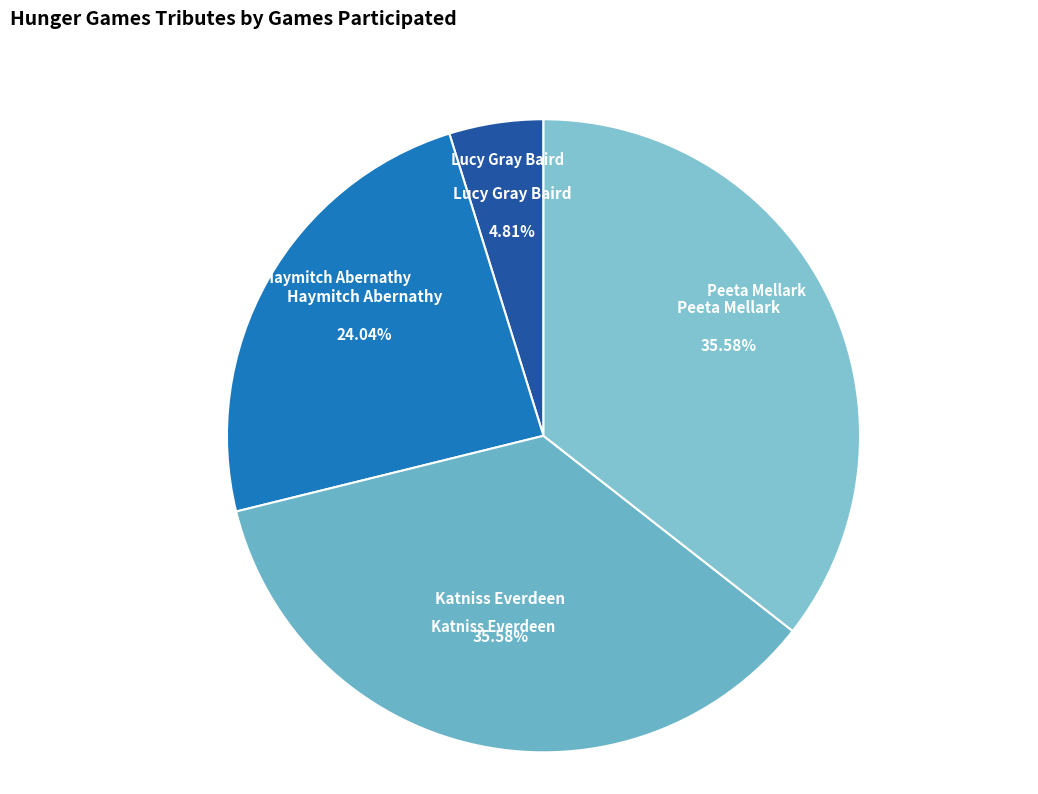

How many slices are in this pie chart?

4